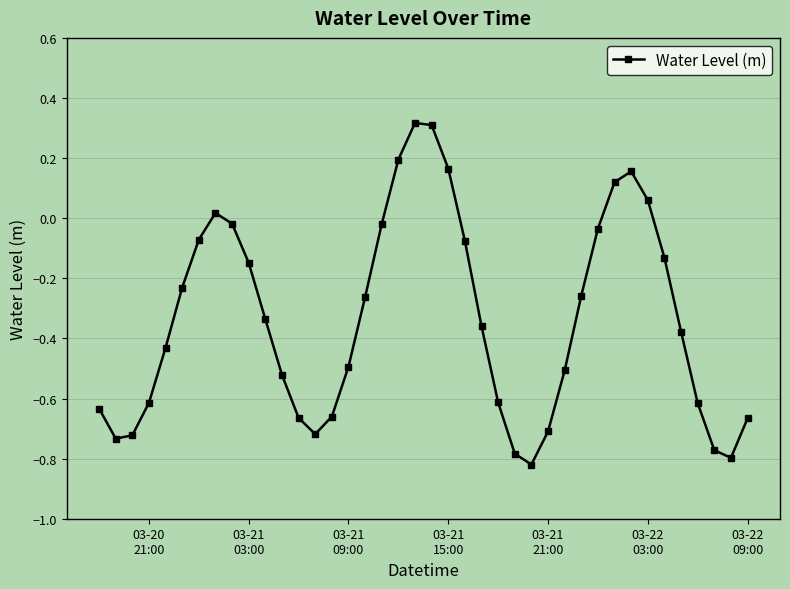

Does the chart display data point markers on the line(s)?

Yes